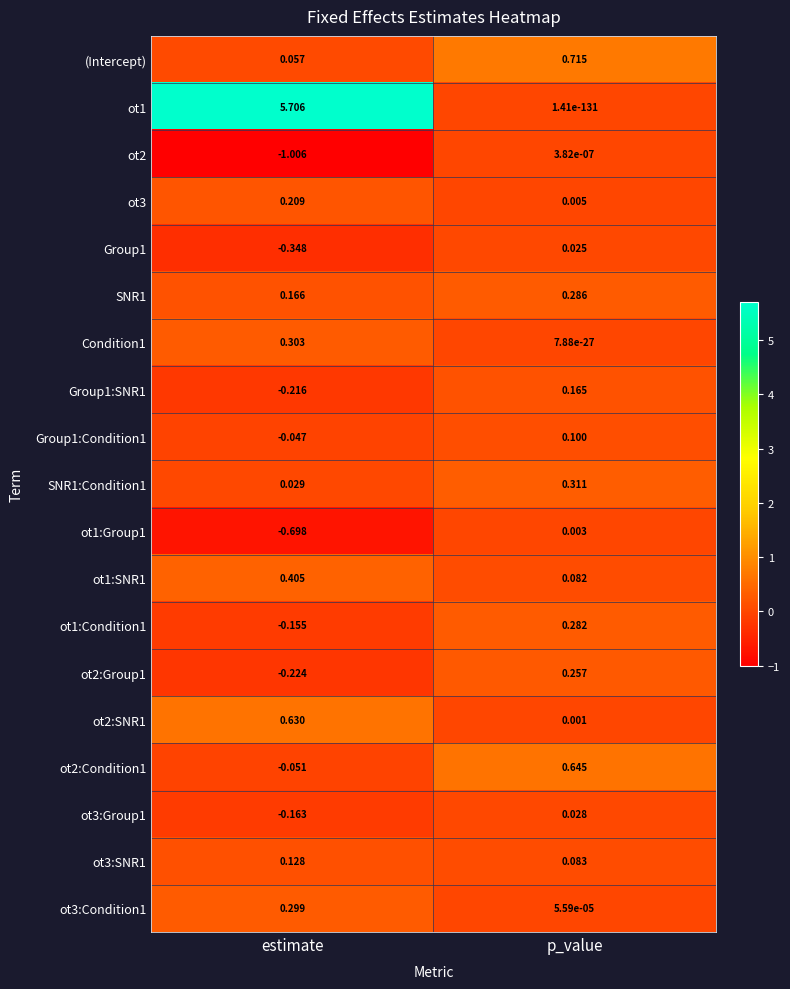

Which label corresponds to the largest value in the chart?

estimate